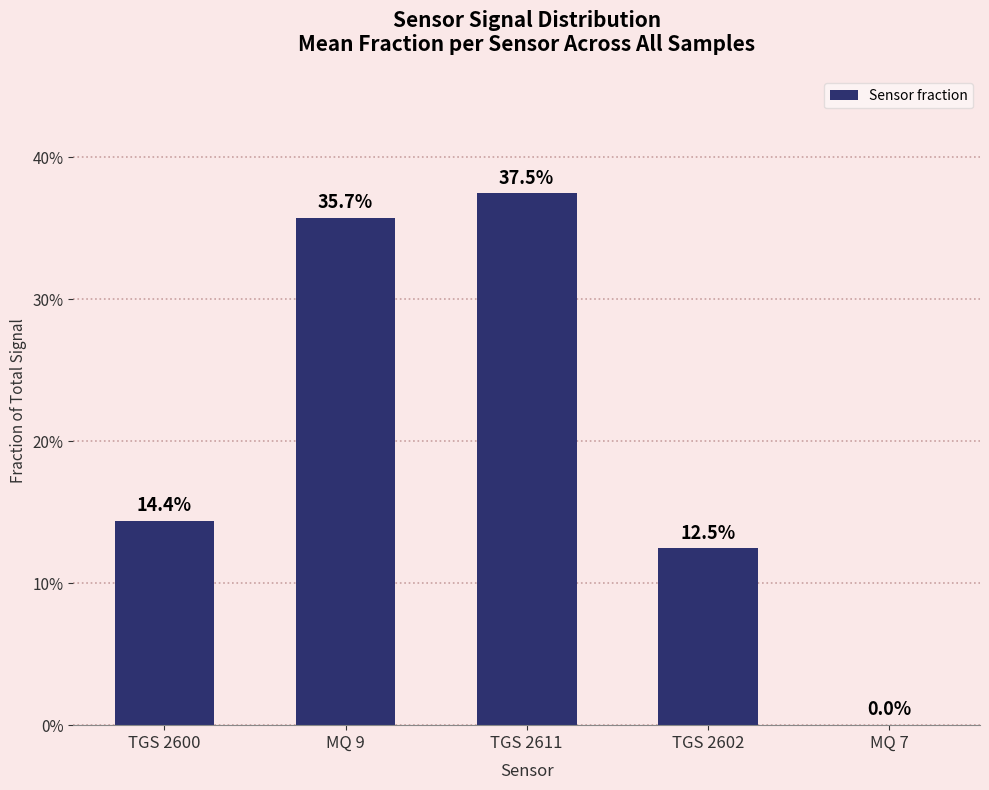

List the labels in order of value, largest first.

TGS 2611, MQ 9, TGS 2600, TGS 2602, MQ 7